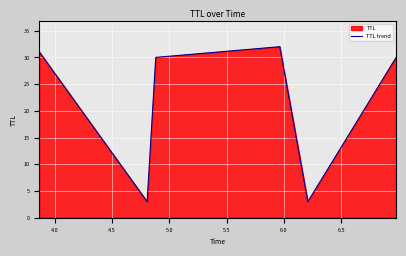

What is the sum of all values?

129